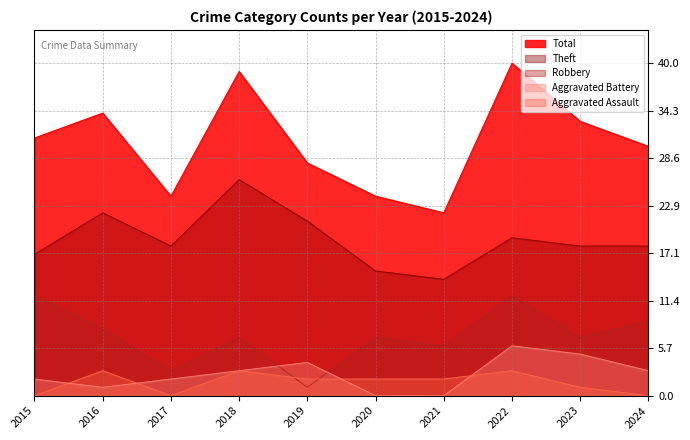

How many values in the Theft series are below 18?

3